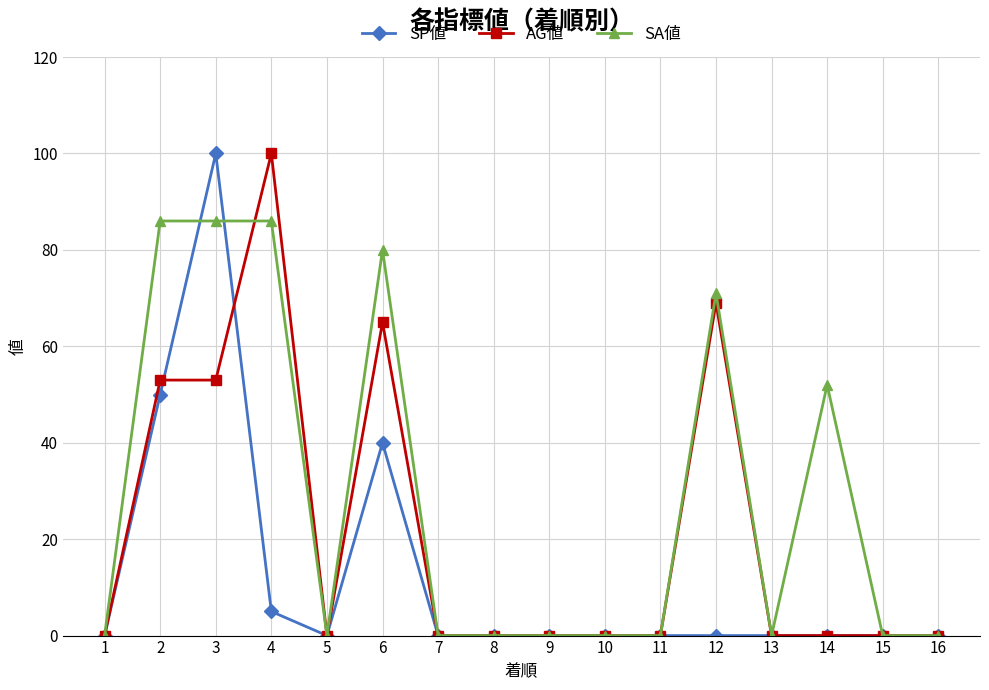

The AG値 series shows -31 at 8. True or false?

False